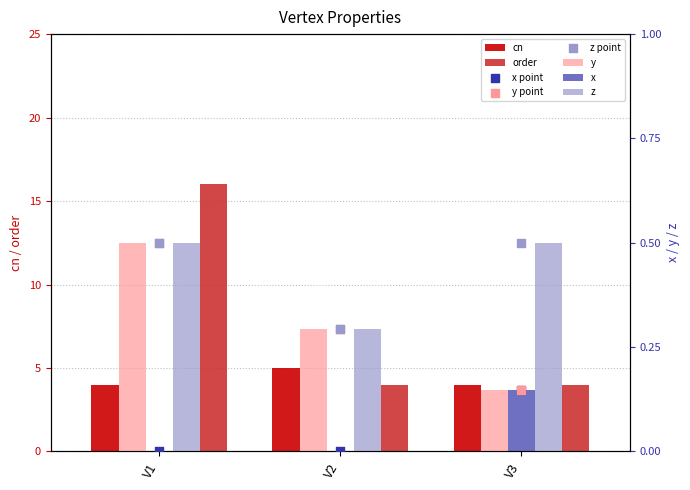

Is the value of y at V2 greater than the value of cn at V2?

No